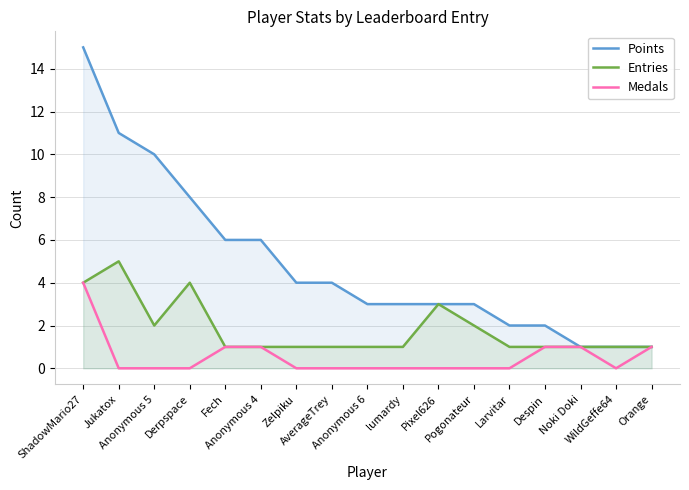

How many distinct data groups are displayed?

3